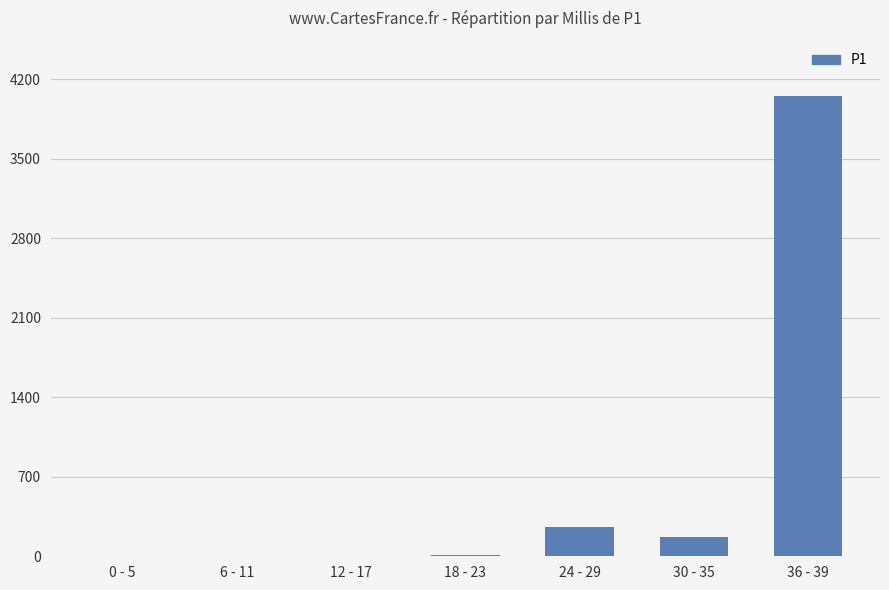

What is the sum of the values at 24 - 29 and 12 - 17?

255